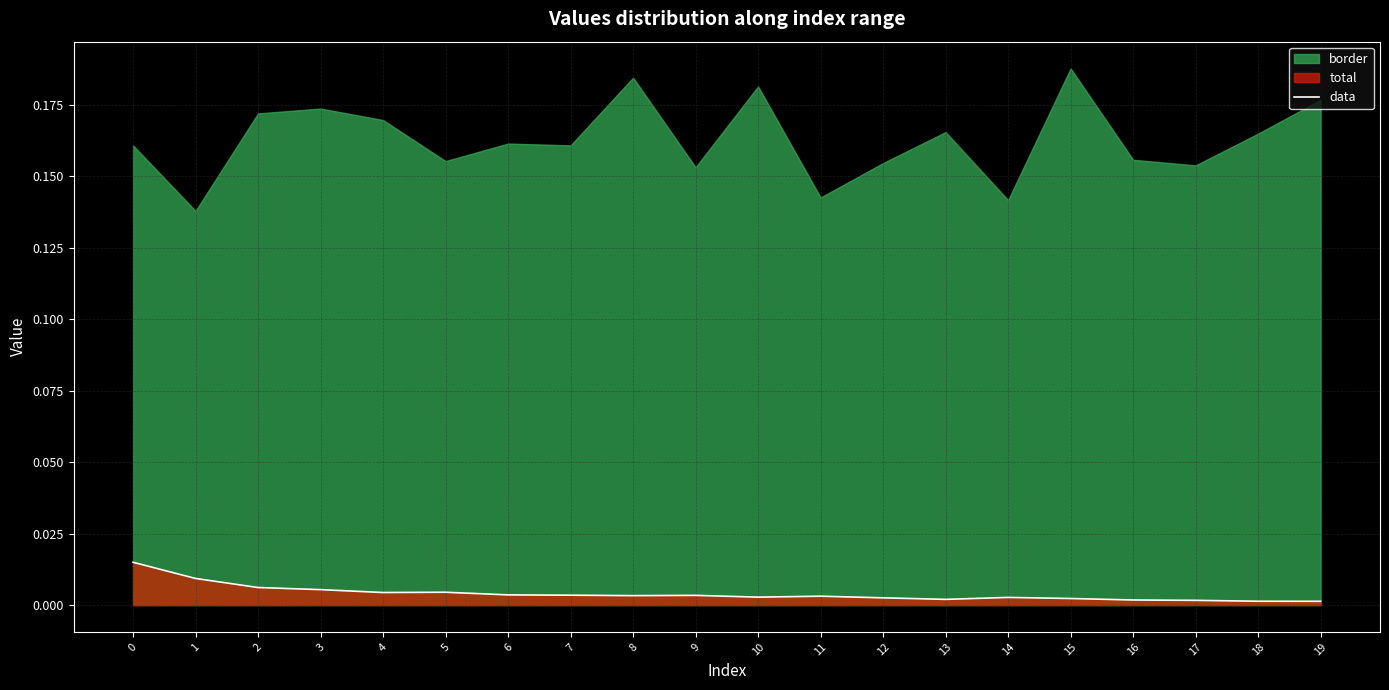

Is it true that data equals 0.0 at 18?

True